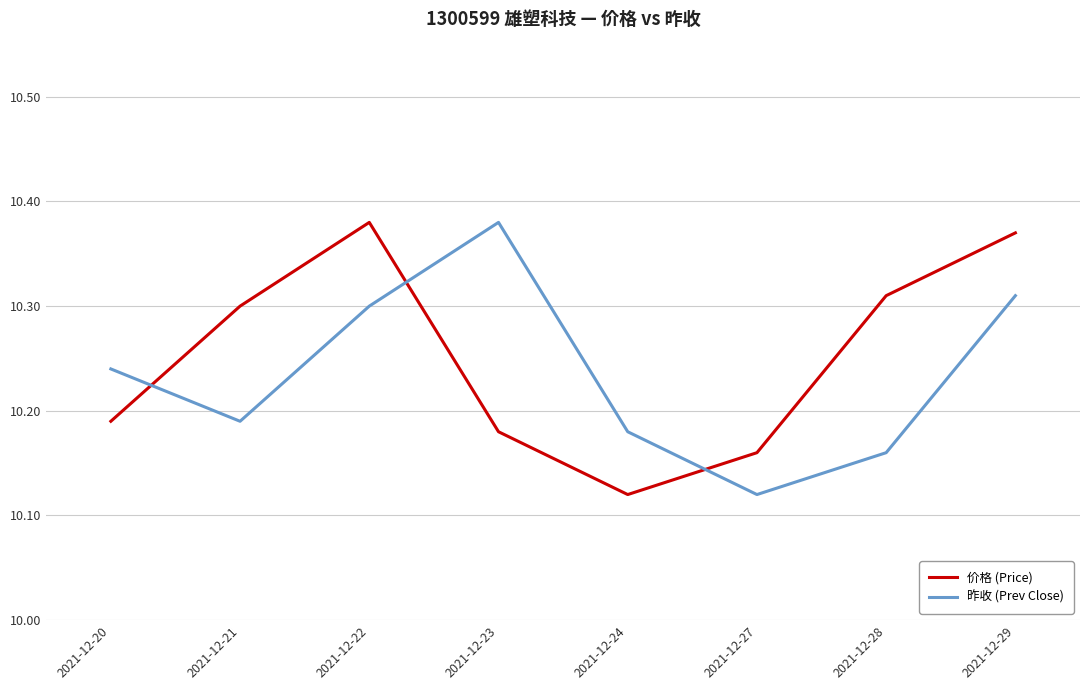

Is this an area chart (filled region under the line)?

No